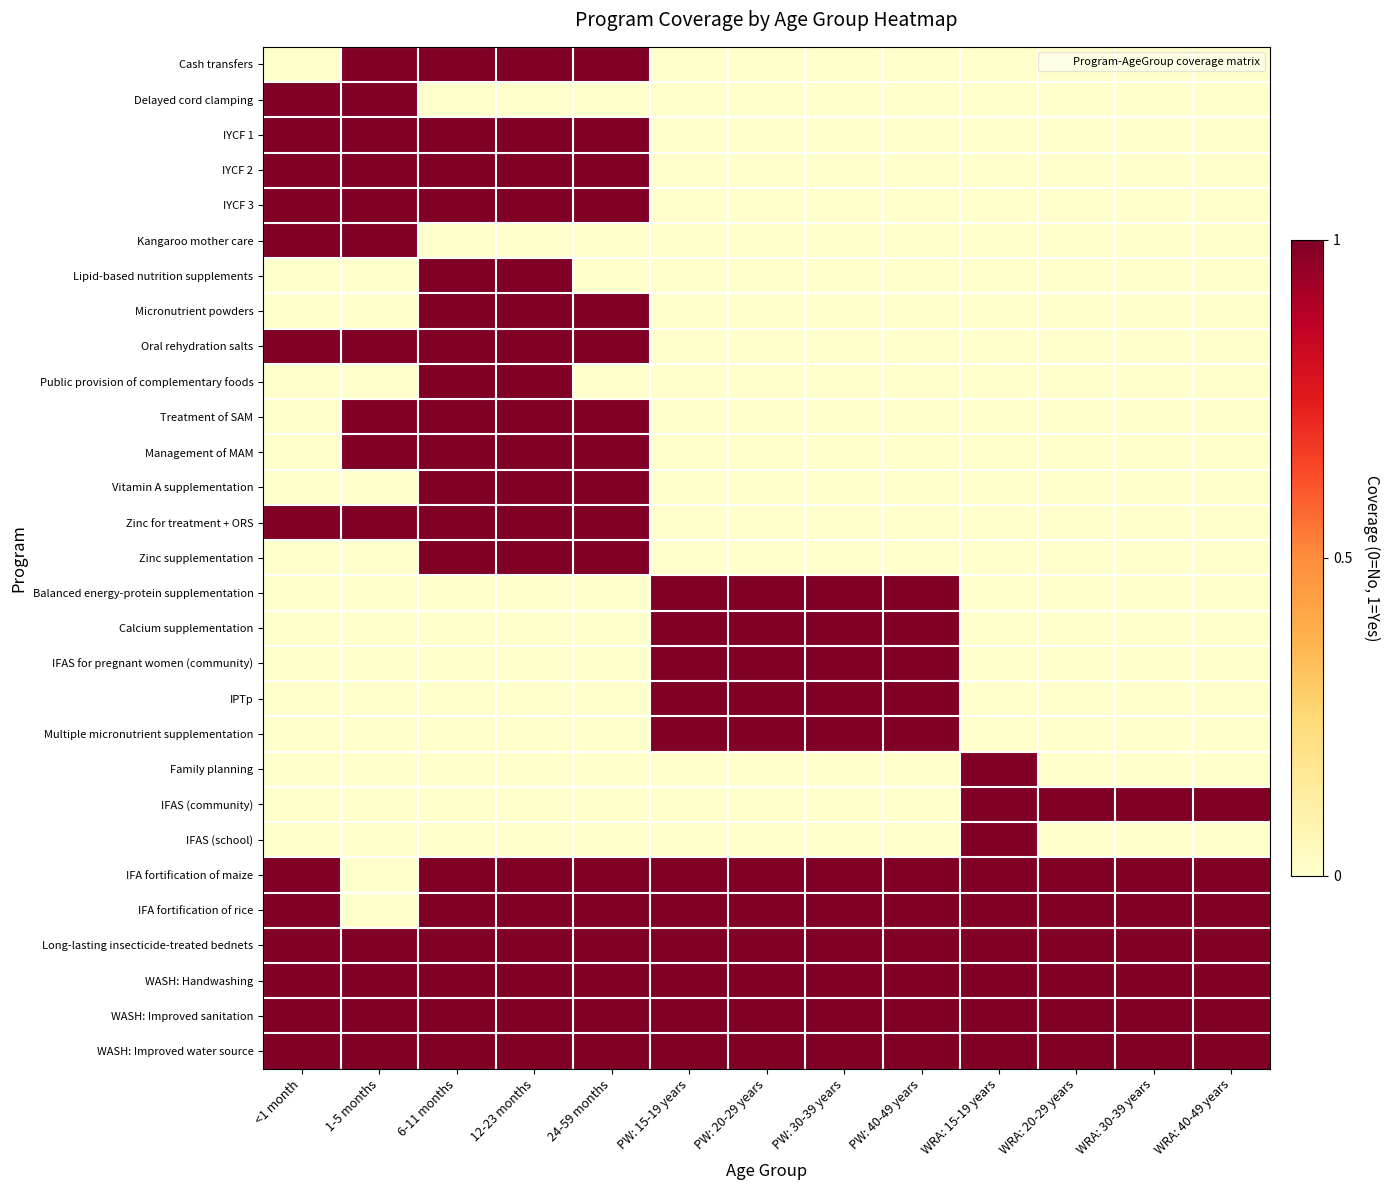

Reading left to right, list all the values displayed in this chart.

Cash transfers: <1 month=0	1-5 months=1	6-11 months=1	12-23 months=1	24-59 months=1	PW: 15-19 years=0	PW: 20-29 years=0	PW: 30-39 years=0	PW: 40-49 years=0	WRA: 15-19 years=0	WRA: 20-29 years=0	WRA: 30-39 years=0	WRA: 40-49 years=0
Delayed cord clamping: <1 month=1	1-5 months=1	6-11 months=0	12-23 months=0	24-59 months=0	PW: 15-19 years=0	PW: 20-29 years=0	PW: 30-39 years=0	PW: 40-49 years=0	WRA: 15-19 years=0	WRA: 20-29 years=0	WRA: 30-39 years=0	WRA: 40-49 years=0
IYCF 1: <1 month=1	1-5 months=1	6-11 months=1	12-23 months=1	24-59 months=1	PW: 15-19 years=0	PW: 20-29 years=0	PW: 30-39 years=0	PW: 40-49 years=0	WRA: 15-19 years=0	WRA: 20-29 years=0	WRA: 30-39 years=0	WRA: 40-49 years=0
IYCF 2: <1 month=1	1-5 months=1	6-11 months=1	12-23 months=1	24-59 months=1	PW: 15-19 years=0	PW: 20-29 years=0	PW: 30-39 years=0	PW: 40-49 years=0	WRA: 15-19 years=0	WRA: 20-29 years=0	WRA: 30-39 years=0	WRA: 40-49 years=0
IYCF 3: <1 month=1	1-5 months=1	6-11 months=1	12-23 months=1	24-59 months=1	PW: 15-19 years=0	PW: 20-29 years=0	PW: 30-39 years=0	PW: 40-49 years=0	WRA: 15-19 years=0	WRA: 20-29 years=0	WRA: 30-39 years=0	WRA: 40-49 years=0
Kangaroo mother care: <1 month=1	1-5 months=1	6-11 months=0	12-23 months=0	24-59 months=0	PW: 15-19 years=0	PW: 20-29 years=0	PW: 30-39 years=0	PW: 40-49 years=0	WRA: 15-19 years=0	WRA: 20-29 years=0	WRA: 30-39 years=0	WRA: 40-49 years=0
Lipid-based nutrition supplements: <1 month=0	1-5 months=0	6-11 months=1	12-23 months=1	24-59 months=0	PW: 15-19 years=0	PW: 20-29 years=0	PW: 30-39 years=0	PW: 40-49 years=0	WRA: 15-19 years=0	WRA: 20-29 years=0	WRA: 30-39 years=0	WRA: 40-49 years=0
Micronutrient powders: <1 month=0	1-5 months=0	6-11 months=1	12-23 months=1	24-59 months=1	PW: 15-19 years=0	PW: 20-29 years=0	PW: 30-39 years=0	PW: 40-49 years=0	WRA: 15-19 years=0	WRA: 20-29 years=0	WRA: 30-39 years=0	WRA: 40-49 years=0
Oral rehydration salts: <1 month=1	1-5 months=1	6-11 months=1	12-23 months=1	24-59 months=1	PW: 15-19 years=0	PW: 20-29 years=0	PW: 30-39 years=0	PW: 40-49 years=0	WRA: 15-19 years=0	WRA: 20-29 years=0	WRA: 30-39 years=0	WRA: 40-49 years=0
Public provision of complementary foods: <1 month=0	1-5 months=0	6-11 months=1	12-23 months=1	24-59 months=0	PW: 15-19 years=0	PW: 20-29 years=0	PW: 30-39 years=0	PW: 40-49 years=0	WRA: 15-19 years=0	WRA: 20-29 years=0	WRA: 30-39 years=0	WRA: 40-49 years=0
Treatment of SAM: <1 month=0	1-5 months=1	6-11 months=1	12-23 months=1	24-59 months=1	PW: 15-19 years=0	PW: 20-29 years=0	PW: 30-39 years=0	PW: 40-49 years=0	WRA: 15-19 years=0	WRA: 20-29 years=0	WRA: 30-39 years=0	WRA: 40-49 years=0
Management of MAM: <1 month=0	1-5 months=1	6-11 months=1	12-23 months=1	24-59 months=1	PW: 15-19 years=0	PW: 20-29 years=0	PW: 30-39 years=0	PW: 40-49 years=0	WRA: 15-19 years=0	WRA: 20-29 years=0	WRA: 30-39 years=0	WRA: 40-49 years=0
Vitamin A supplementation: <1 month=0	1-5 months=0	6-11 months=1	12-23 months=1	24-59 months=1	PW: 15-19 years=0	PW: 20-29 years=0	PW: 30-39 years=0	PW: 40-49 years=0	WRA: 15-19 years=0	WRA: 20-29 years=0	WRA: 30-39 years=0	WRA: 40-49 years=0
Zinc for treatment + ORS: <1 month=1	1-5 months=1	6-11 months=1	12-23 months=1	24-59 months=1	PW: 15-19 years=0	PW: 20-29 years=0	PW: 30-39 years=0	PW: 40-49 years=0	WRA: 15-19 years=0	WRA: 20-29 years=0	WRA: 30-39 years=0	WRA: 40-49 years=0
Zinc supplementation: <1 month=0	1-5 months=0	6-11 months=1	12-23 months=1	24-59 months=1	PW: 15-19 years=0	PW: 20-29 years=0	PW: 30-39 years=0	PW: 40-49 years=0	WRA: 15-19 years=0	WRA: 20-29 years=0	WRA: 30-39 years=0	WRA: 40-49 years=0
Balanced energy-protein supplementation: <1 month=0	1-5 months=0	6-11 months=0	12-23 months=0	24-59 months=0	PW: 15-19 years=1	PW: 20-29 years=1	PW: 30-39 years=1	PW: 40-49 years=1	WRA: 15-19 years=0	WRA: 20-29 years=0	WRA: 30-39 years=0	WRA: 40-49 years=0
Calcium supplementation: <1 month=0	1-5 months=0	6-11 months=0	12-23 months=0	24-59 months=0	PW: 15-19 years=1	PW: 20-29 years=1	PW: 30-39 years=1	PW: 40-49 years=1	WRA: 15-19 years=0	WRA: 20-29 years=0	WRA: 30-39 years=0	WRA: 40-49 years=0
IFAS for pregnant women (community): <1 month=0	1-5 months=0	6-11 months=0	12-23 months=0	24-59 months=0	PW: 15-19 years=1	PW: 20-29 years=1	PW: 30-39 years=1	PW: 40-49 years=1	WRA: 15-19 years=0	WRA: 20-29 years=0	WRA: 30-39 years=0	WRA: 40-49 years=0
IPTp: <1 month=0	1-5 months=0	6-11 months=0	12-23 months=0	24-59 months=0	PW: 15-19 years=1	PW: 20-29 years=1	PW: 30-39 years=1	PW: 40-49 years=1	WRA: 15-19 years=0	WRA: 20-29 years=0	WRA: 30-39 years=0	WRA: 40-49 years=0
Multiple micronutrient supplementation: <1 month=0	1-5 months=0	6-11 months=0	12-23 months=0	24-59 months=0	PW: 15-19 years=1	PW: 20-29 years=1	PW: 30-39 years=1	PW: 40-49 years=1	WRA: 15-19 years=0	WRA: 20-29 years=0	WRA: 30-39 years=0	WRA: 40-49 years=0
Family planning: <1 month=0	1-5 months=0	6-11 months=0	12-23 months=0	24-59 months=0	PW: 15-19 years=0	PW: 20-29 years=0	PW: 30-39 years=0	PW: 40-49 years=0	WRA: 15-19 years=1	WRA: 20-29 years=0	WRA: 30-39 years=0	WRA: 40-49 years=0
IFAS (community): <1 month=0	1-5 months=0	6-11 months=0	12-23 months=0	24-59 months=0	PW: 15-19 years=0	PW: 20-29 years=0	PW: 30-39 years=0	PW: 40-49 years=0	WRA: 15-19 years=1	WRA: 20-29 years=1	WRA: 30-39 years=1	WRA: 40-49 years=1
IFAS (school): <1 month=0	1-5 months=0	6-11 months=0	12-23 months=0	24-59 months=0	PW: 15-19 years=0	PW: 20-29 years=0	PW: 30-39 years=0	PW: 40-49 years=0	WRA: 15-19 years=1	WRA: 20-29 years=0	WRA: 30-39 years=0	WRA: 40-49 years=0
IFA fortification of maize: <1 month=1	1-5 months=0	6-11 months=1	12-23 months=1	24-59 months=1	PW: 15-19 years=1	PW: 20-29 years=1	PW: 30-39 years=1	PW: 40-49 years=1	WRA: 15-19 years=1	WRA: 20-29 years=1	WRA: 30-39 years=1	WRA: 40-49 years=1
IFA fortification of rice: <1 month=1	1-5 months=0	6-11 months=1	12-23 months=1	24-59 months=1	PW: 15-19 years=1	PW: 20-29 years=1	PW: 30-39 years=1	PW: 40-49 years=1	WRA: 15-19 years=1	WRA: 20-29 years=1	WRA: 30-39 years=1	WRA: 40-49 years=1
Long-lasting insecticide-treated bednets: <1 month=1	1-5 months=1	6-11 months=1	12-23 months=1	24-59 months=1	PW: 15-19 years=1	PW: 20-29 years=1	PW: 30-39 years=1	PW: 40-49 years=1	WRA: 15-19 years=1	WRA: 20-29 years=1	WRA: 30-39 years=1	WRA: 40-49 years=1
WASH: Handwashing: <1 month=1	1-5 months=1	6-11 months=1	12-23 months=1	24-59 months=1	PW: 15-19 years=1	PW: 20-29 years=1	PW: 30-39 years=1	PW: 40-49 years=1	WRA: 15-19 years=1	WRA: 20-29 years=1	WRA: 30-39 years=1	WRA: 40-49 years=1
WASH: Improved sanitation: <1 month=1	1-5 months=1	6-11 months=1	12-23 months=1	24-59 months=1	PW: 15-19 years=1	PW: 20-29 years=1	PW: 30-39 years=1	PW: 40-49 years=1	WRA: 15-19 years=1	WRA: 20-29 years=1	WRA: 30-39 years=1	WRA: 40-49 years=1
WASH: Improved water source: <1 month=1	1-5 months=1	6-11 months=1	12-23 months=1	24-59 months=1	PW: 15-19 years=1	PW: 20-29 years=1	PW: 30-39 years=1	PW: 40-49 years=1	WRA: 15-19 years=1	WRA: 20-29 years=1	WRA: 30-39 years=1	WRA: 40-49 years=1